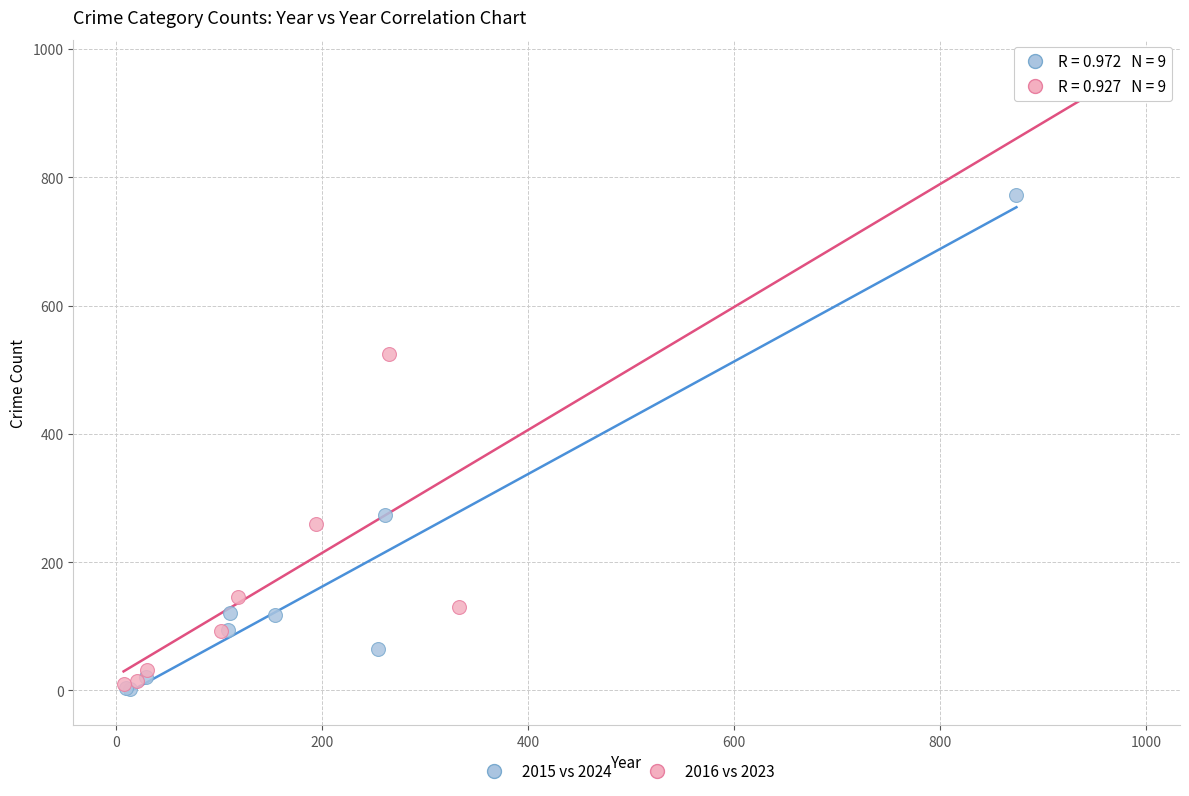

Which series reaches the maximum Y coordinate?

2016 vs 2023